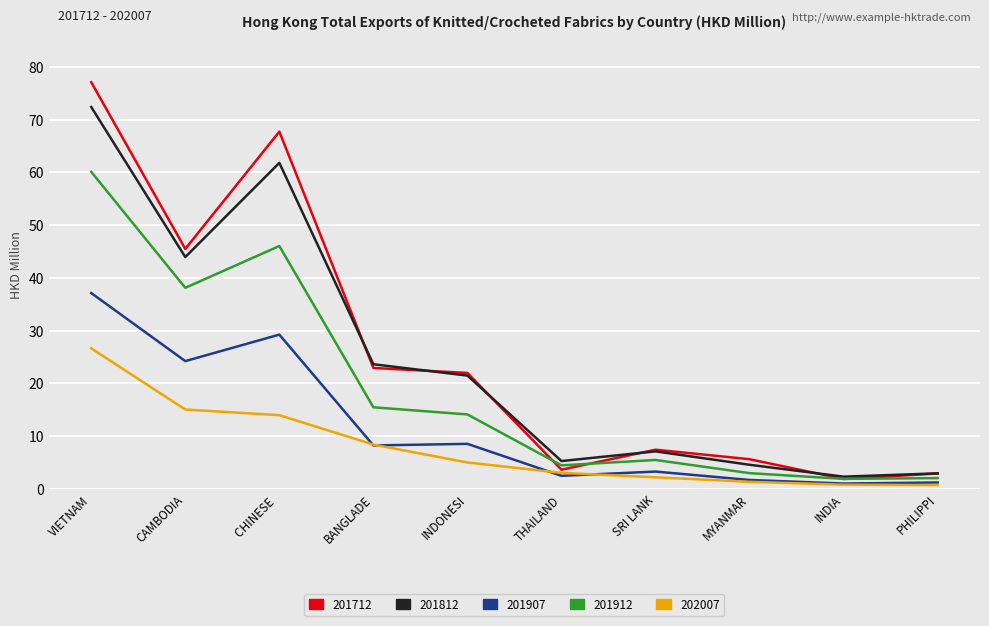

Rank the series by their maximum value, from highest to lowest.

201712, 201812, 201912, 201907, 202007